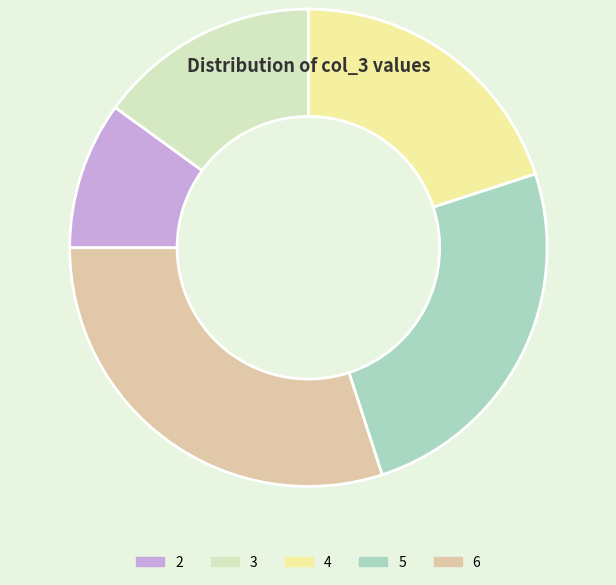

Is the sum of 5 and 4 greater than half?

No